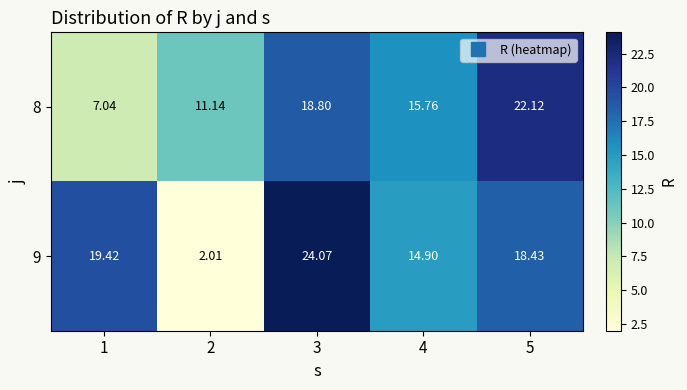

Is the value of 8 at 4 greater than the value of 9 at 3?

No